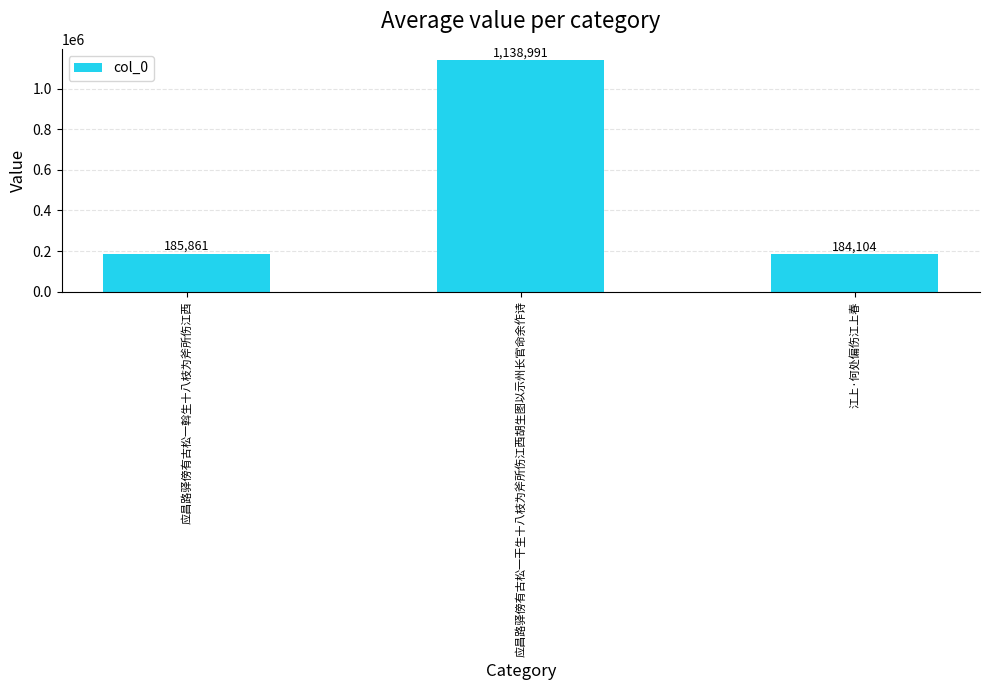

How many series are shown in this chart?

1